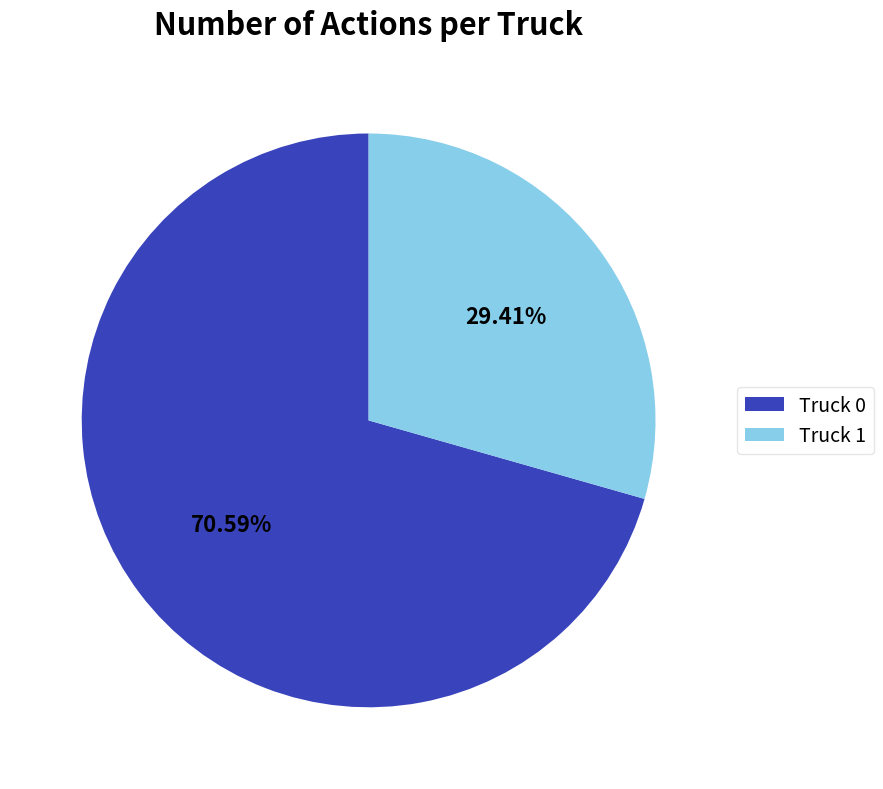

What is the majority slice?

Truck 0